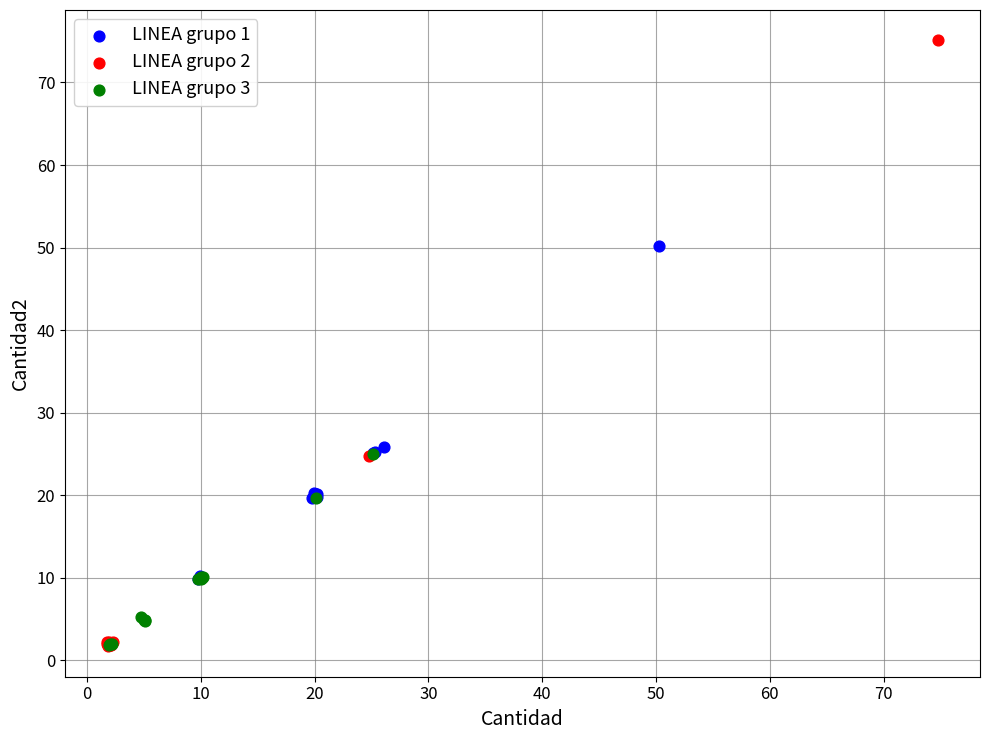

Which series has the largest Y range (max minus min)?

LINEA grupo 2